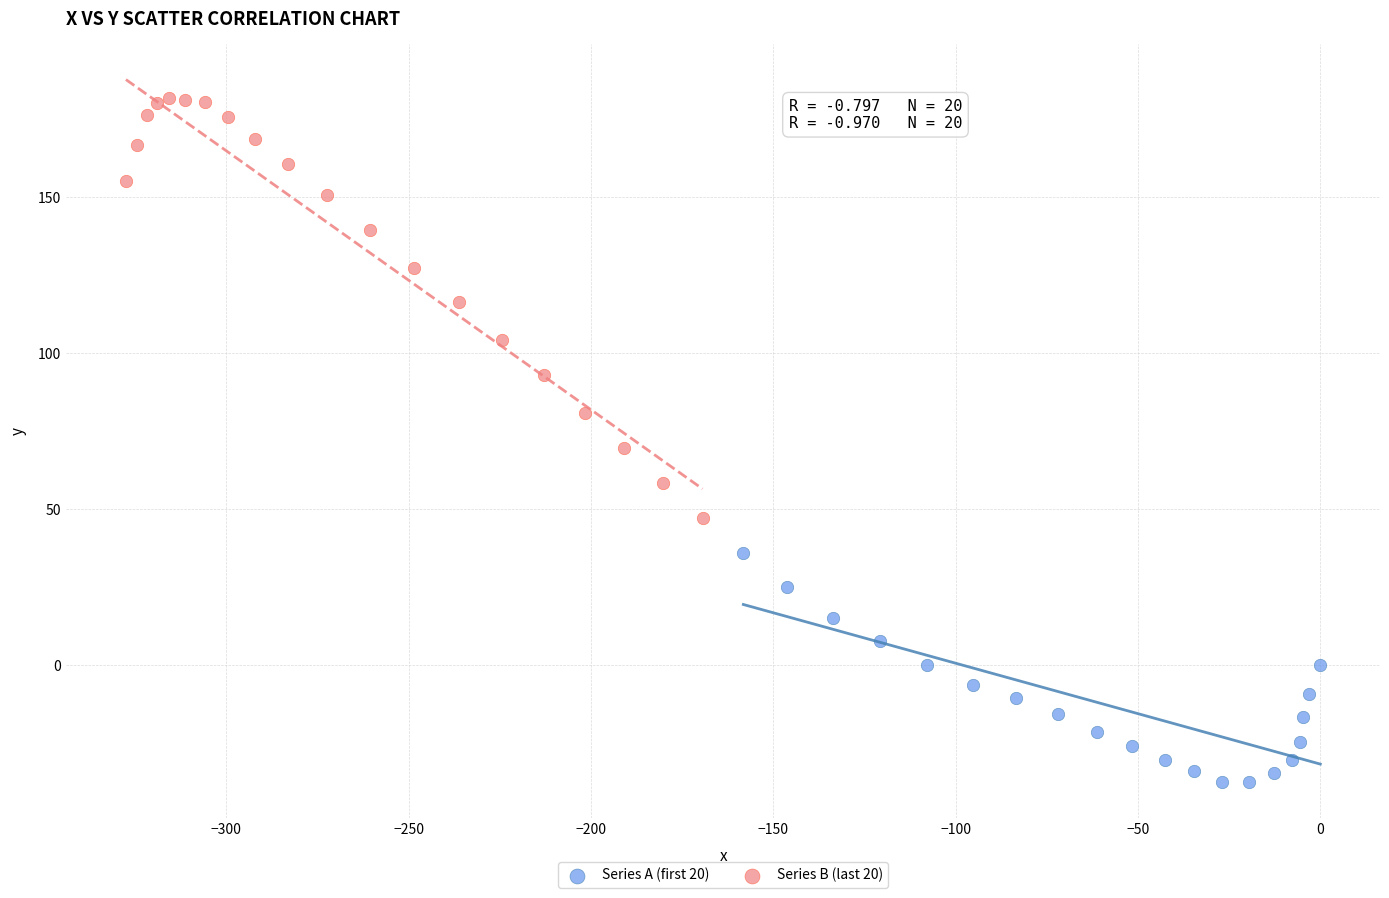

Which series has the widest spread of Y values?

Series B (last 20)